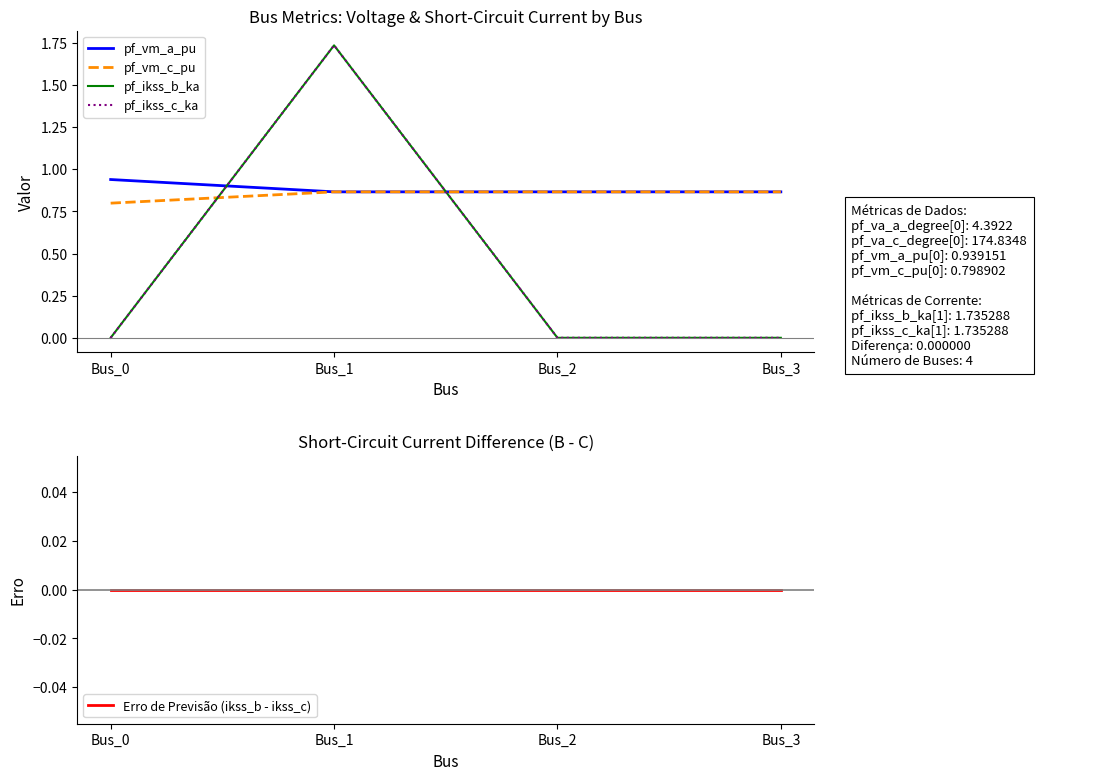

Is this an area chart (filled region under the line)?

No